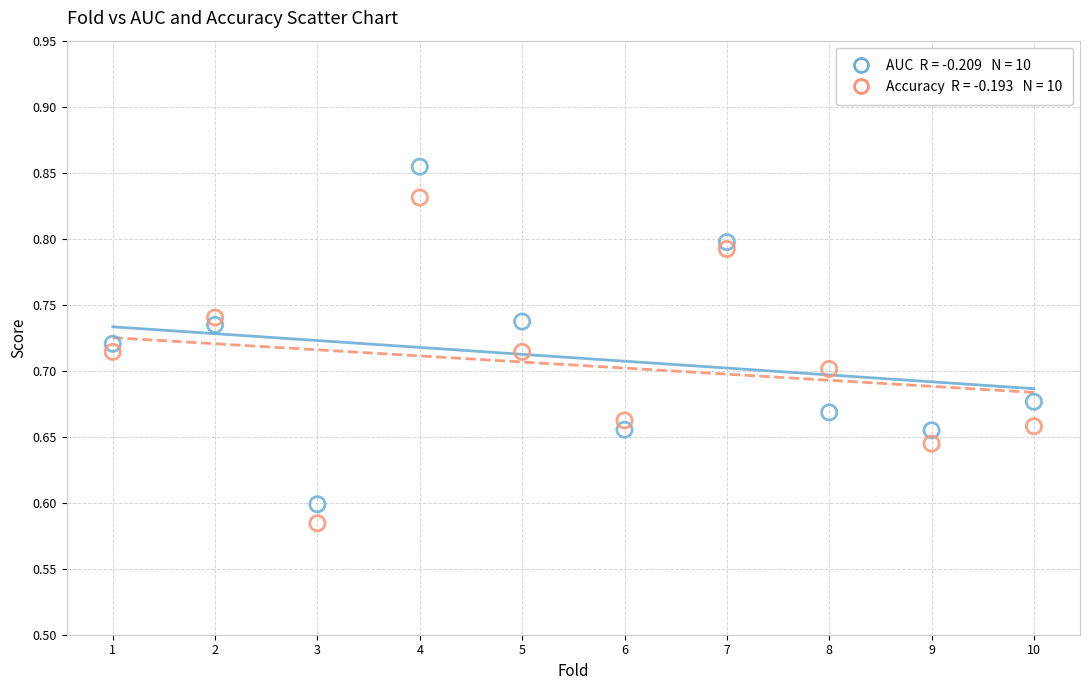

Across all data points, what is the range of X values (max minus min)?

9.0